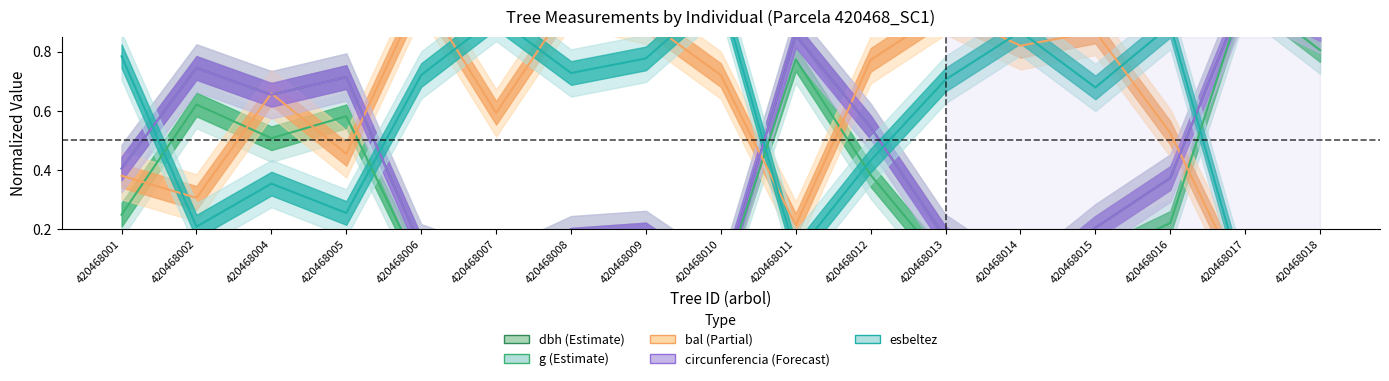

True or false: esbeltez and dbh intersect in this chart.

True